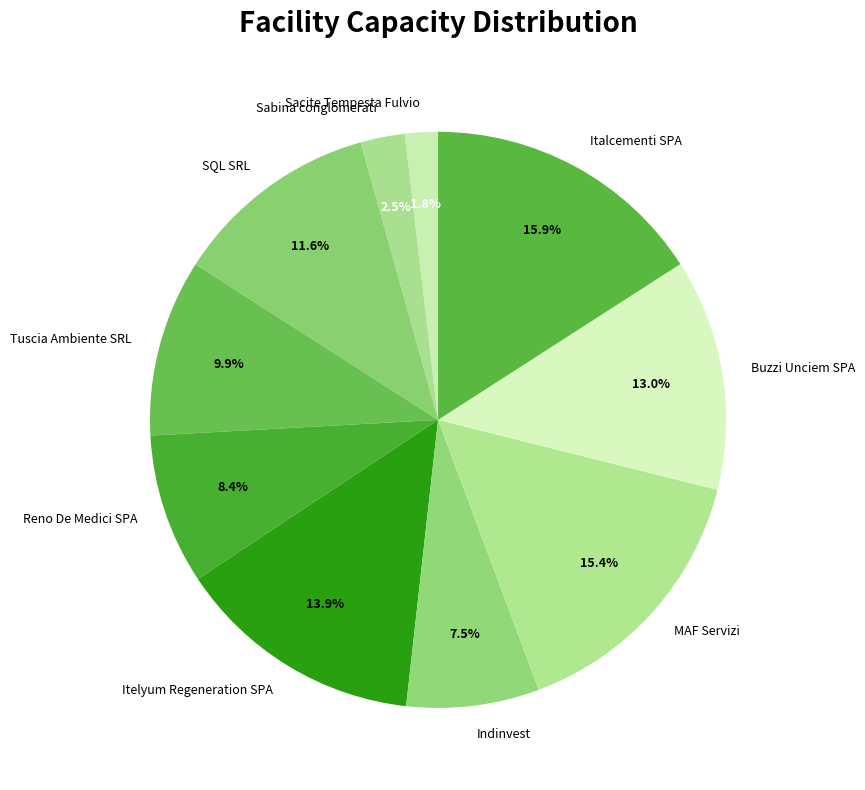

Which category has the smallest portion of the pie?

Sacite Tempesta Fulvio